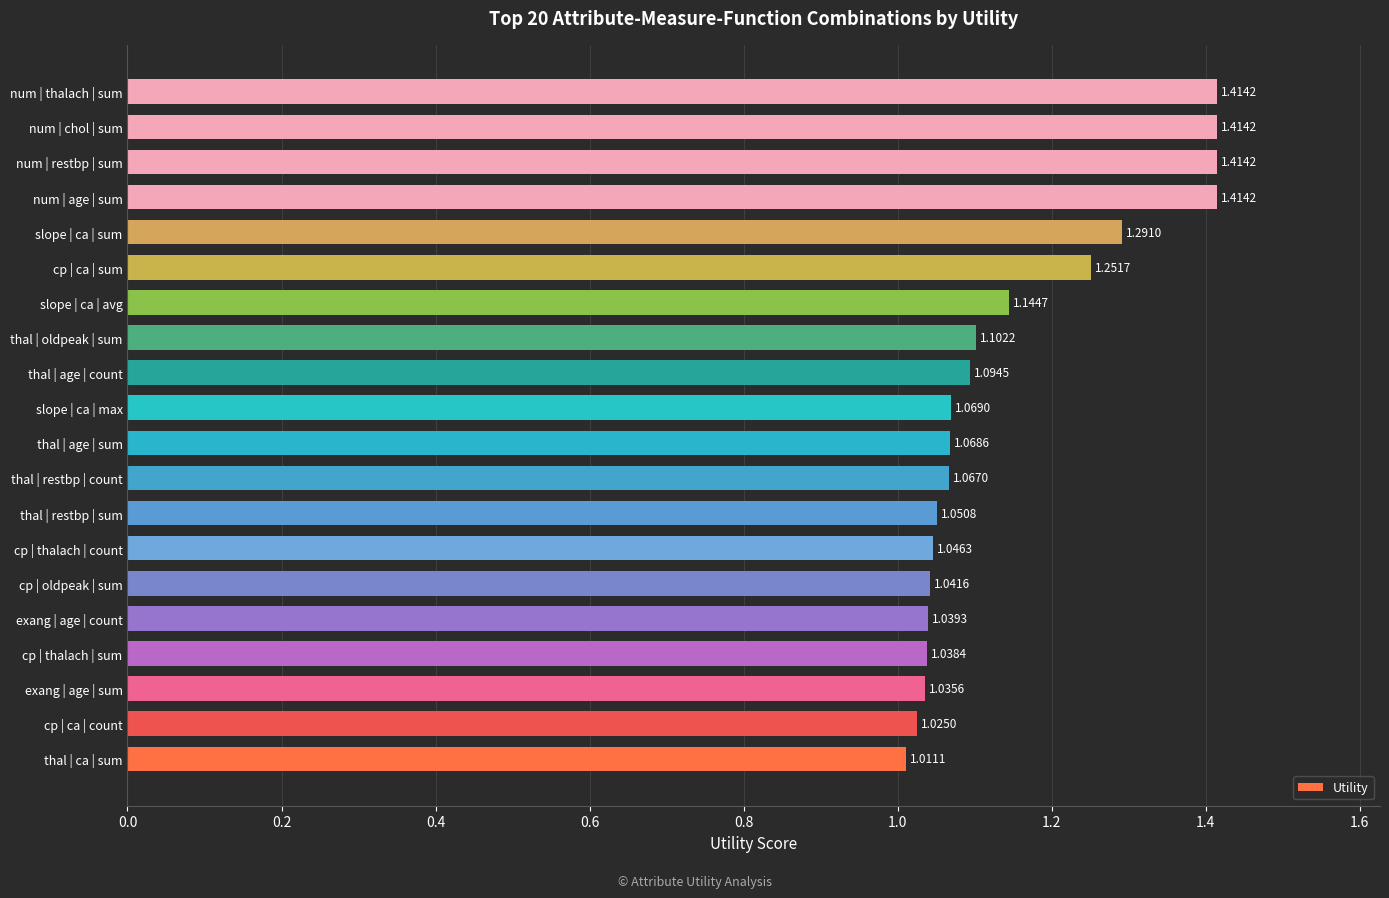

What is the sum of all values?

23.0